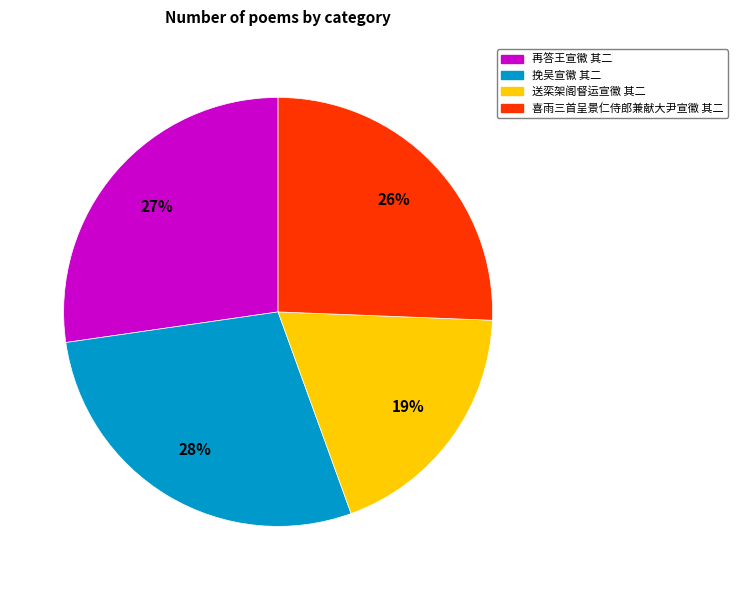

Which category has the biggest portion of the pie?

挽吴宣徽 其二